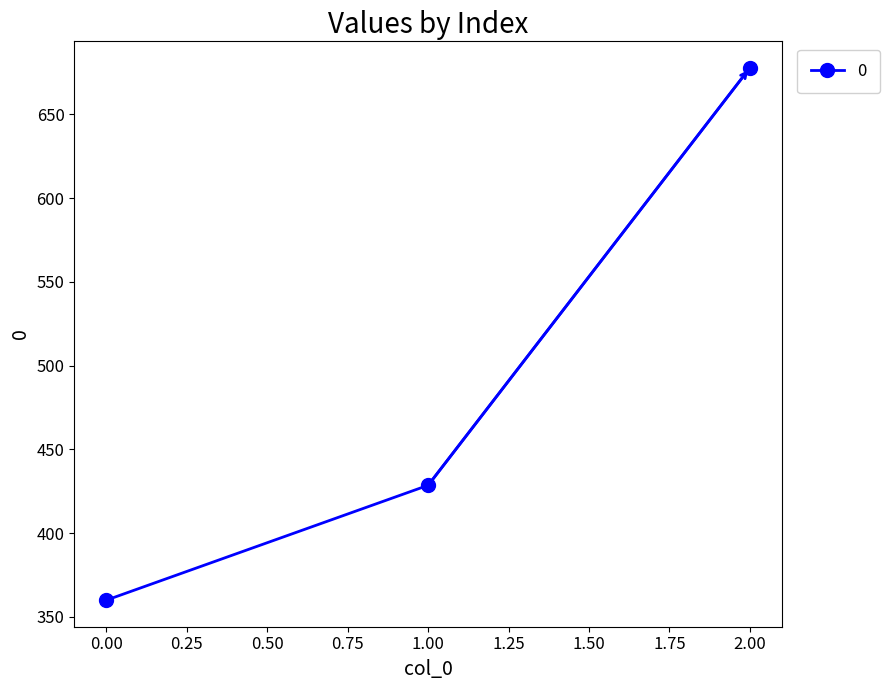

What is the change in value from 0.00 to 1.00?

+68.6